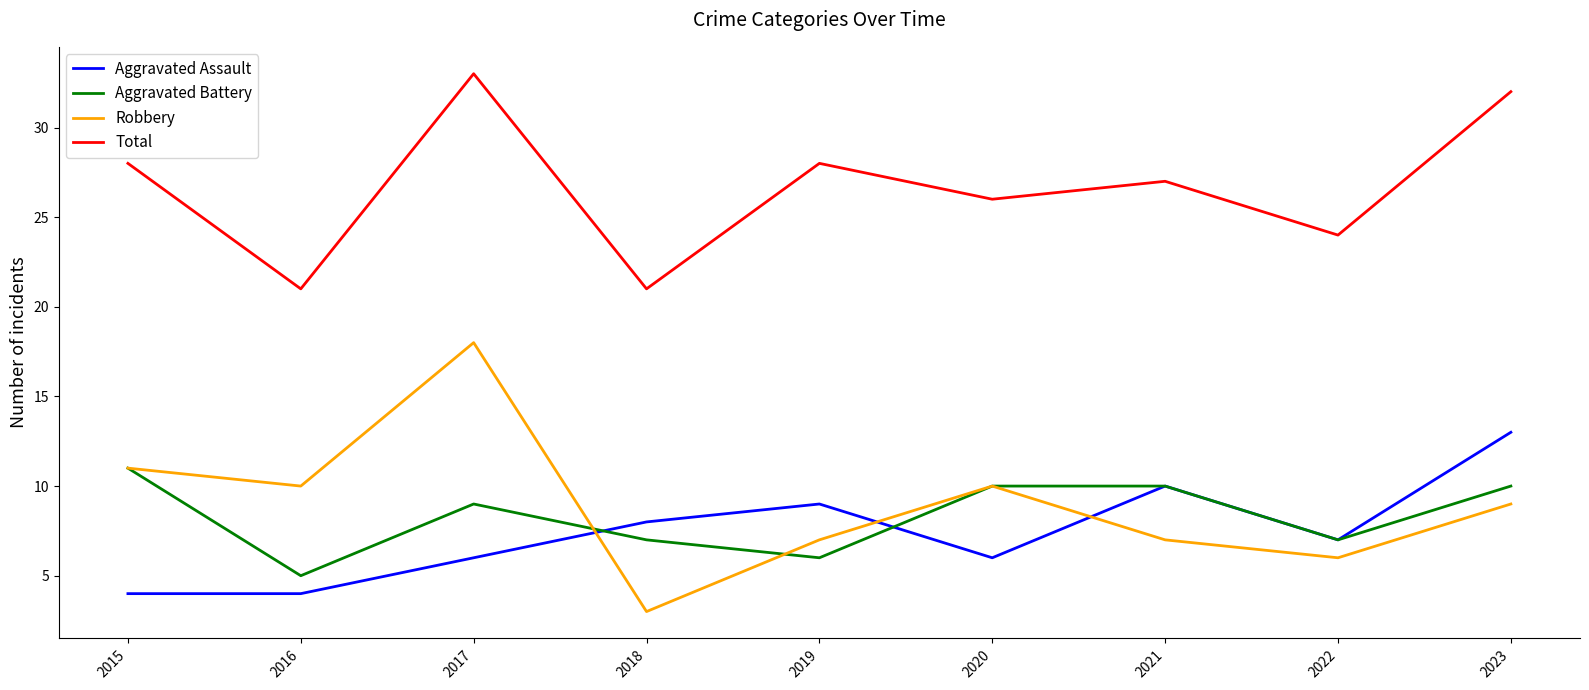

Between 2017 and 2018, which series saw the biggest shift?

Robbery